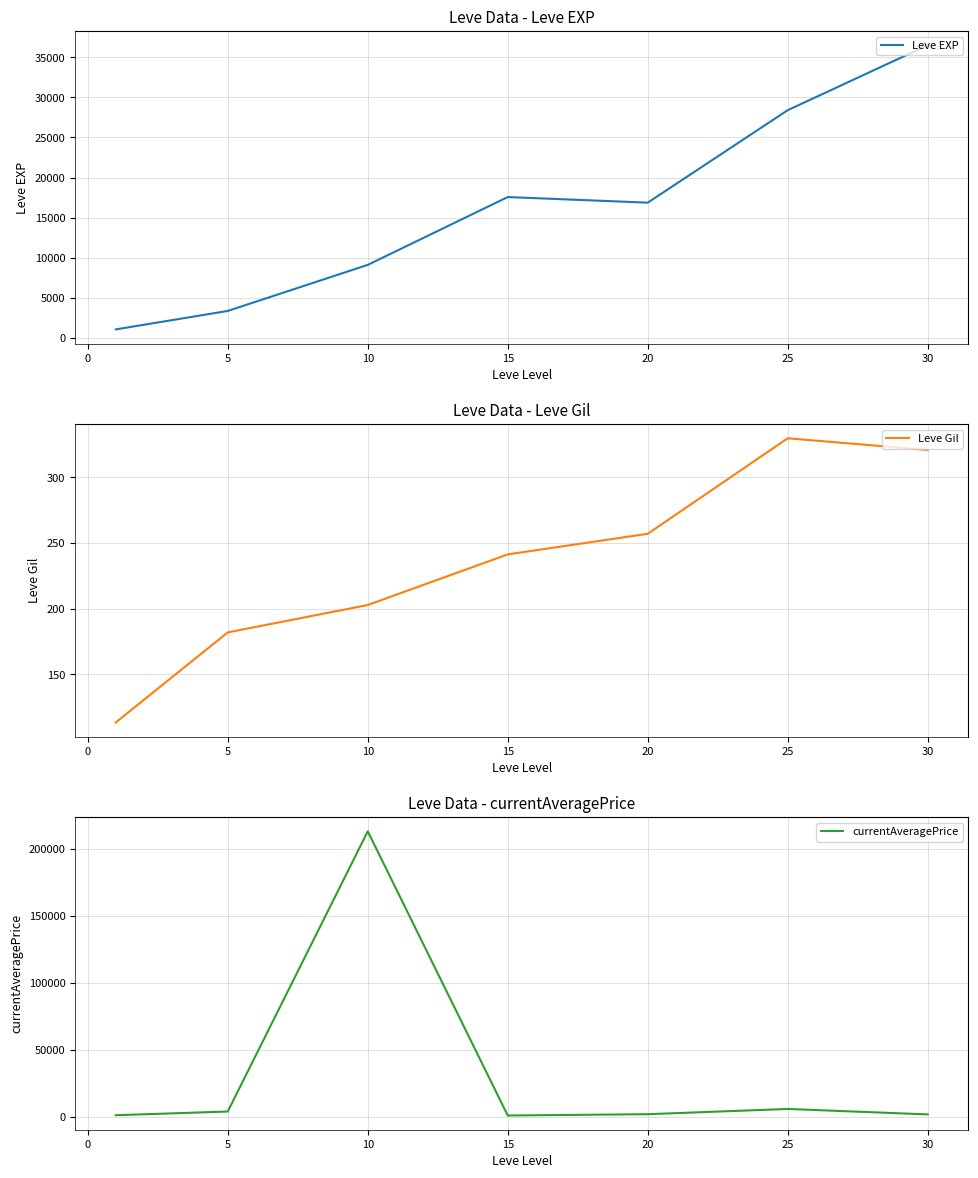

What are all the series names shown in the legend?

Leve EXP, Leve Gil, currentAveragePrice